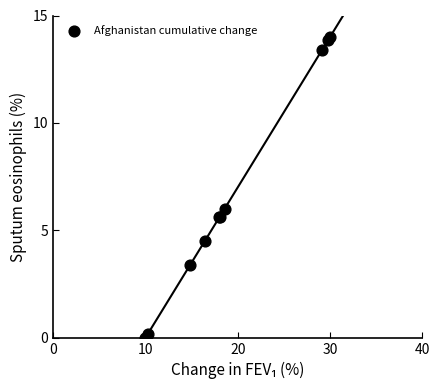

What Y value in the scatter plot is closest to 7?

6.0